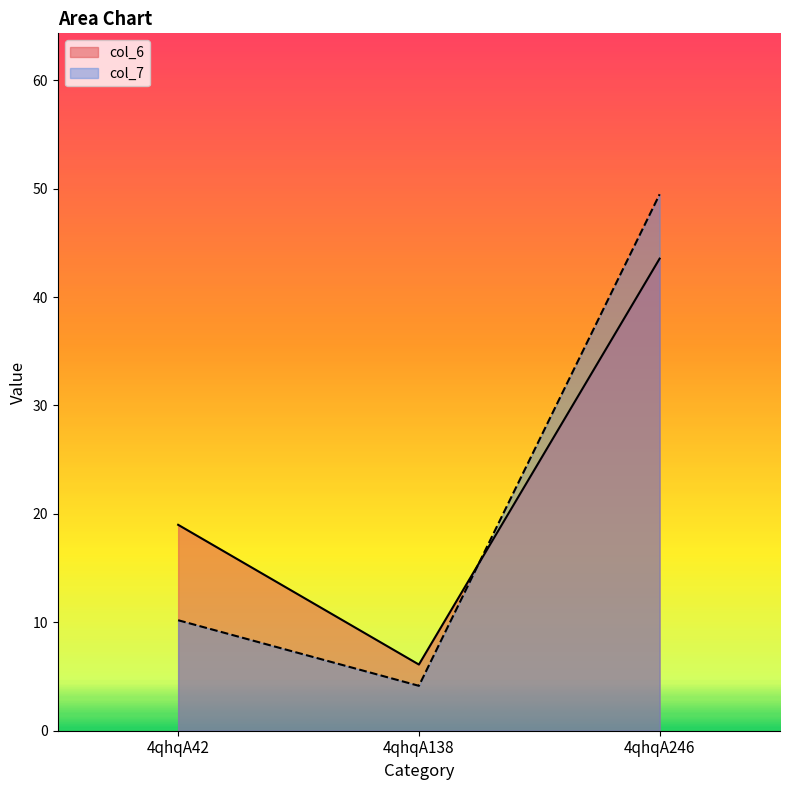

What is the minimum value shown in the chart?

4.1